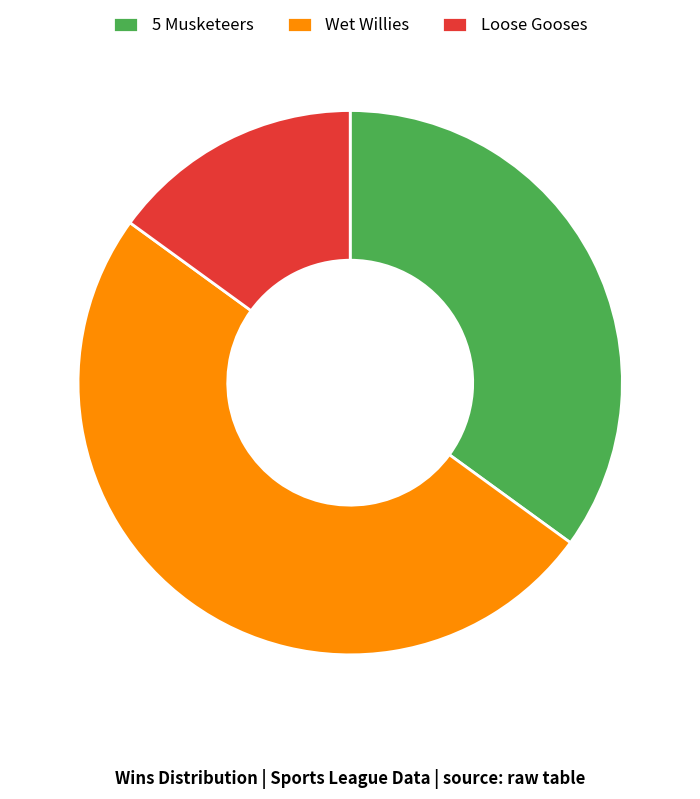

The Loose Gooses slice represents 2% of the pie. True or false?

False